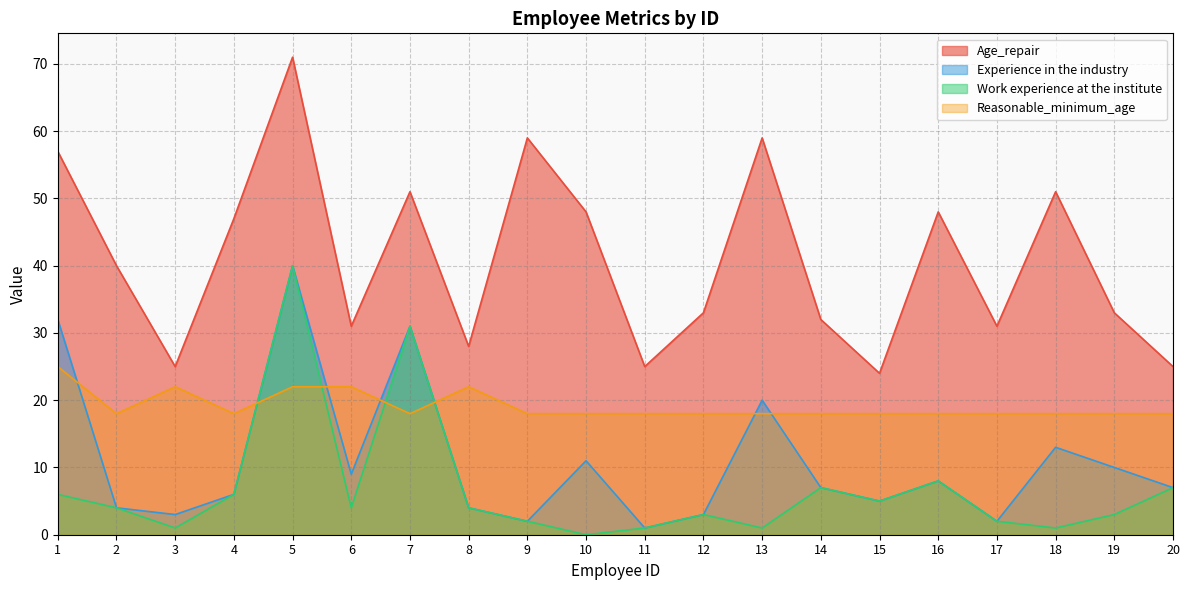

Reading left to right, list all the values displayed in this chart.

Age_repair: 1=57	2=40	3=25	4=47	5=71	6=31	7=51	8=28	9=59	10=48	11=25	12=33	13=59	14=32	15=24	16=48	17=31	18=51	19=33	20=25
Experience in the industry: 1=32	2=4	3=3	4=6	5=40	6=9	7=31	8=4	9=2	10=11	11=1	12=3	13=20	14=7	15=5	16=8	17=2	18=13	19=10	20=7
Work experience at the institute: 1=6	2=4	3=1	4=6	5=40	6=4	7=31	8=4	9=2	10=0	11=1	12=3	13=1	14=7	15=5	16=8	17=2	18=1	19=3	20=7
Reasonable_minimum_age: 1=25	2=18	3=22	4=18	5=22	6=22	7=18	8=22	9=18	10=18	11=18	12=18	13=18	14=18	15=18	16=18	17=18	18=18	19=18	20=18